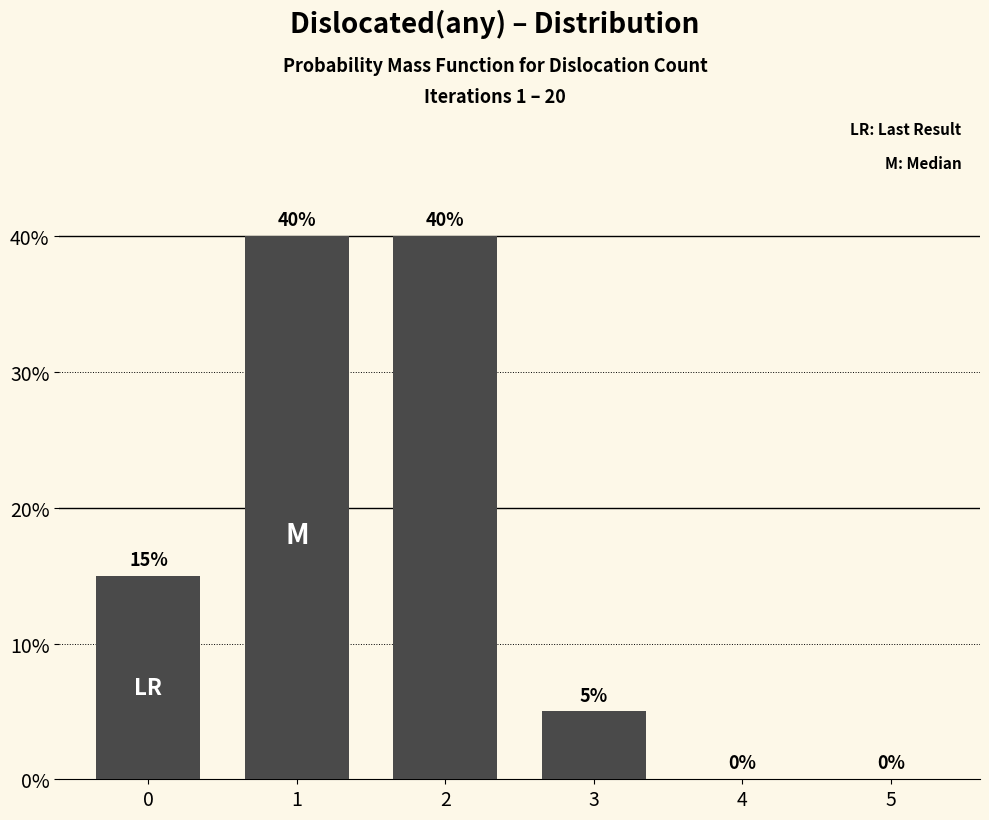

How many values are above zero?

4